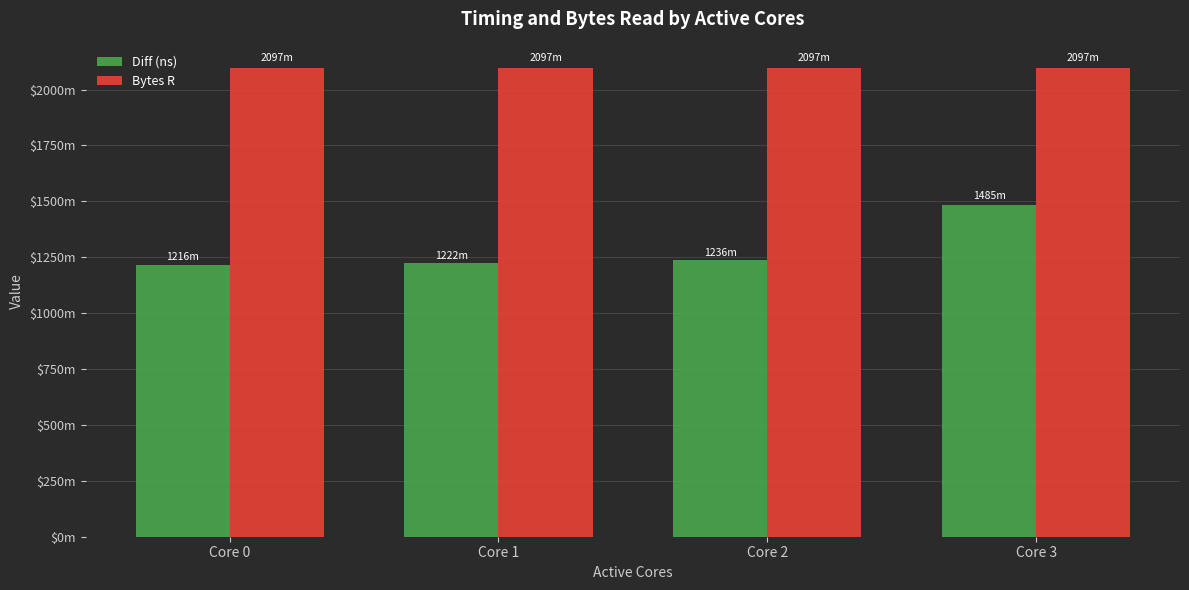

What is the total value across all series at Core 3?

3582389891